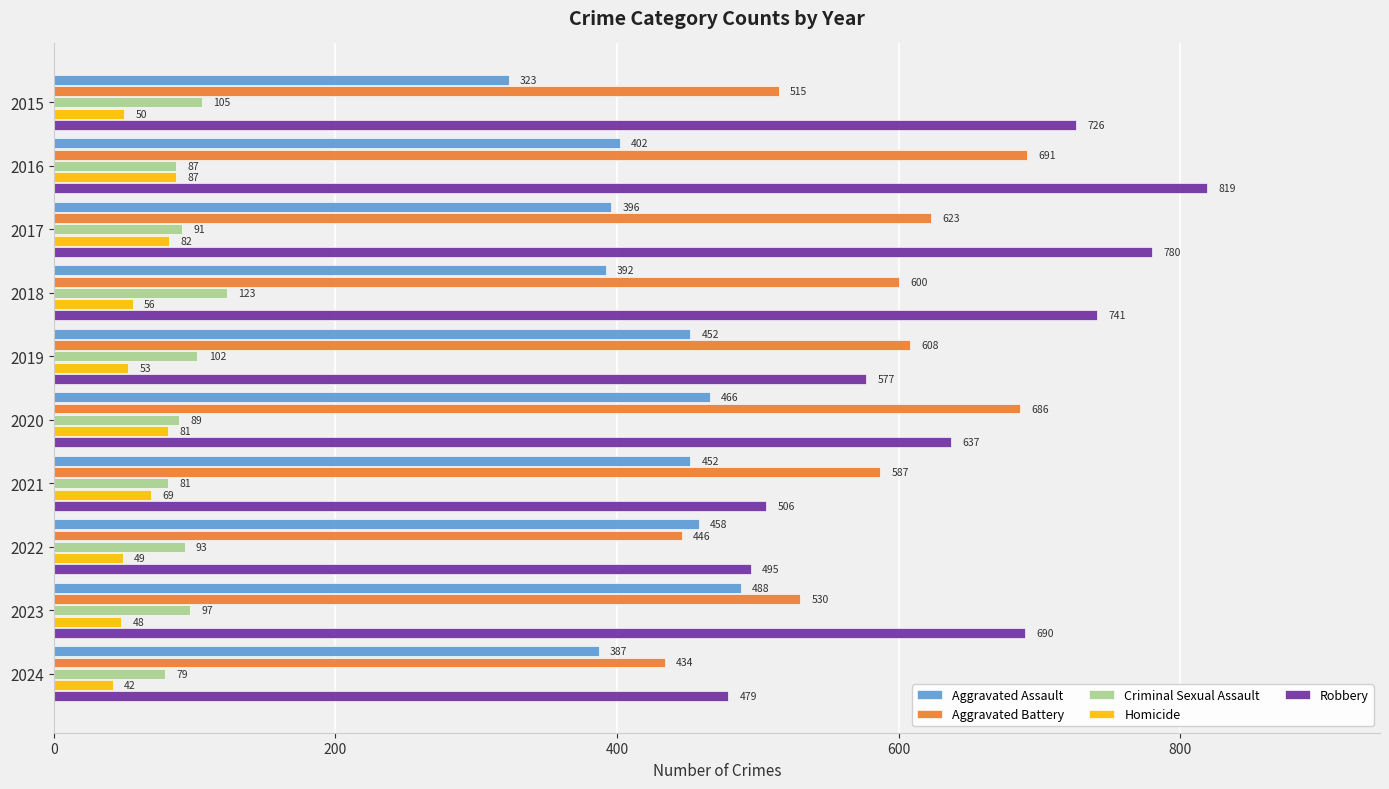

How many distinct data groups are displayed?

5